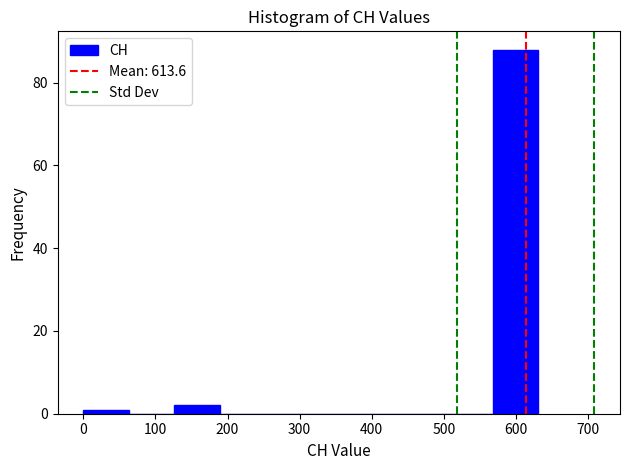

Reading left to right, list every bar in this chart as the range it spans on the x-axis followed by its height. Neither the bar edges nor the heights are printed on the chart, so give them approximately, as read against the axes.

0 to 60: under 2
60 to 130: 0
130 to 190: 2
190 to 250: 0
250 to 320: 0
320 to 380: 0
380 to 440: 0
440 to 500: 0
500 to 570: 0
570 to 630: 88